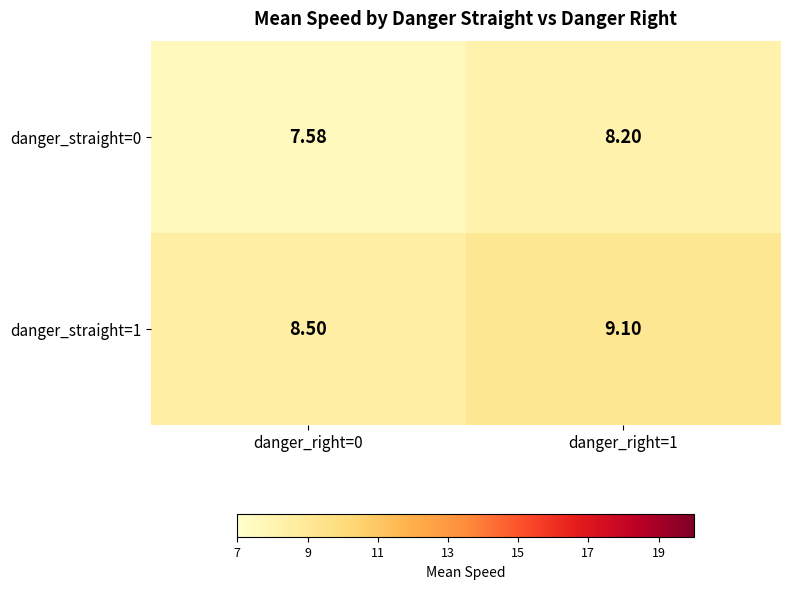

What is the spread (max minus min) of values at danger_right=1?

0.9